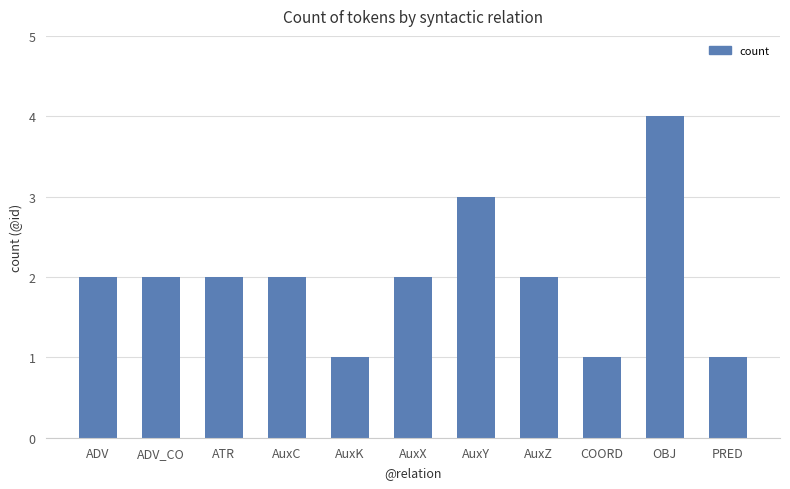

True or false: the data shows 1 at AuxK.

True